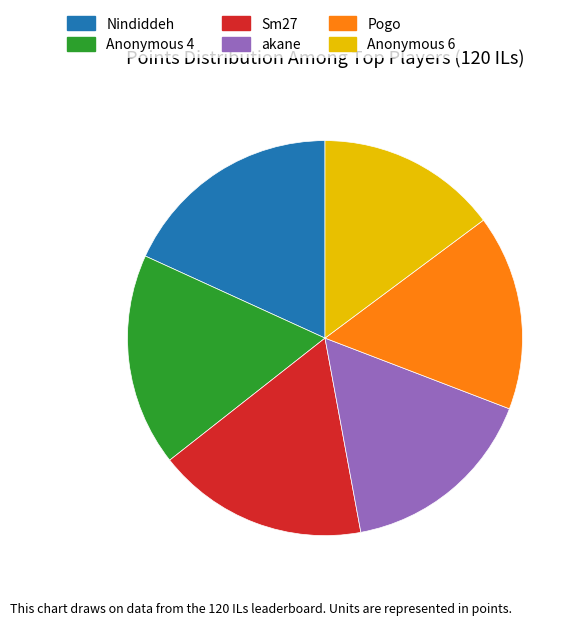

True or false: Pogo accounts for 16% of the total.

True